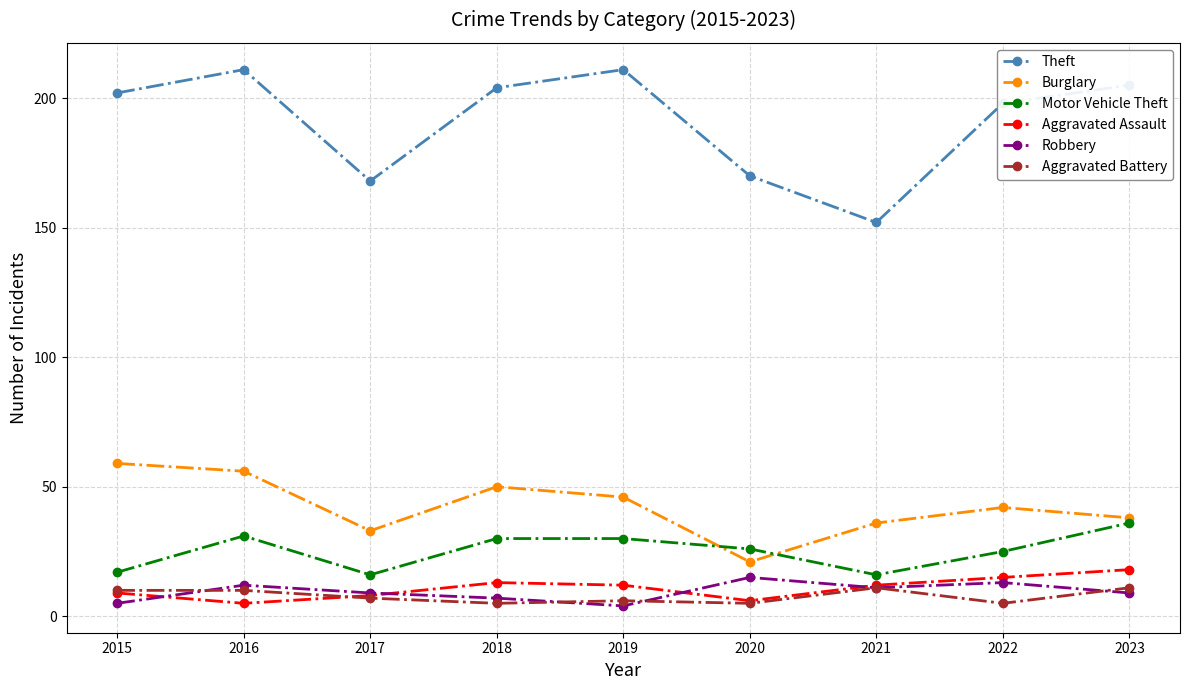

True or false: Robbery has more than 0 interior local peaks.

True